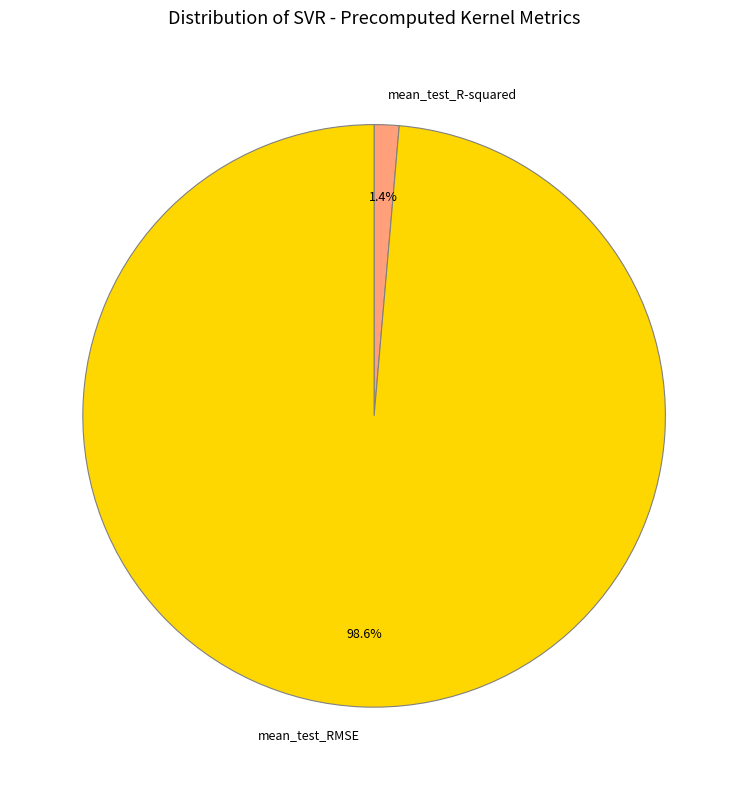

Count the number of slices in the pie.

2